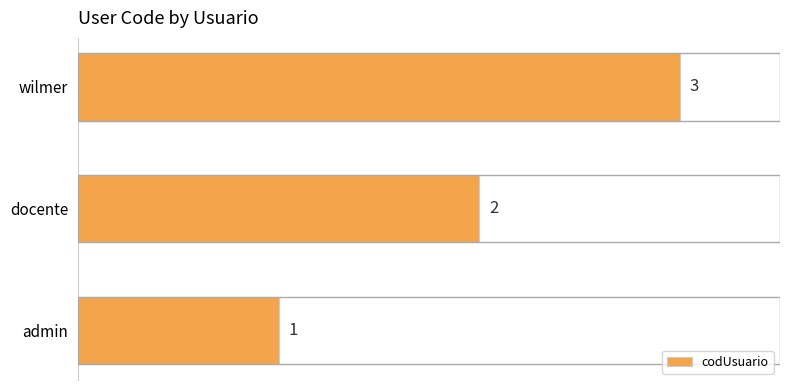

Between admin and docente, which is larger?

docente